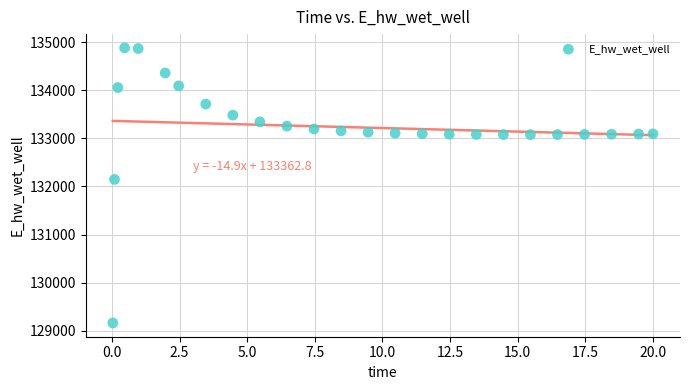

What is the range of Y values (max minus min)?

5715.8